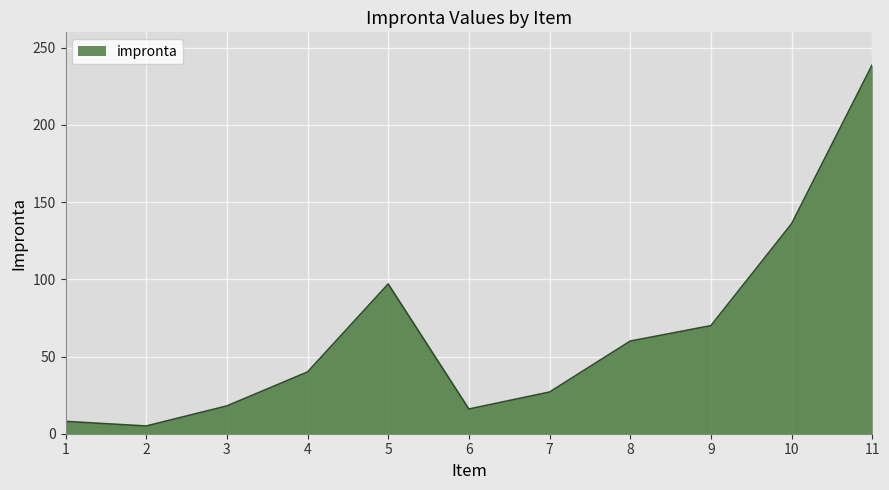

What is the sum of all values?

716